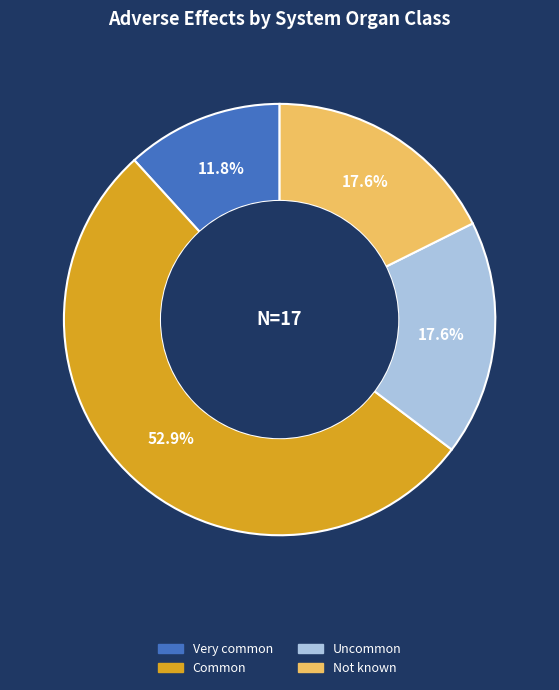

Does any single category account for the majority?

Yes